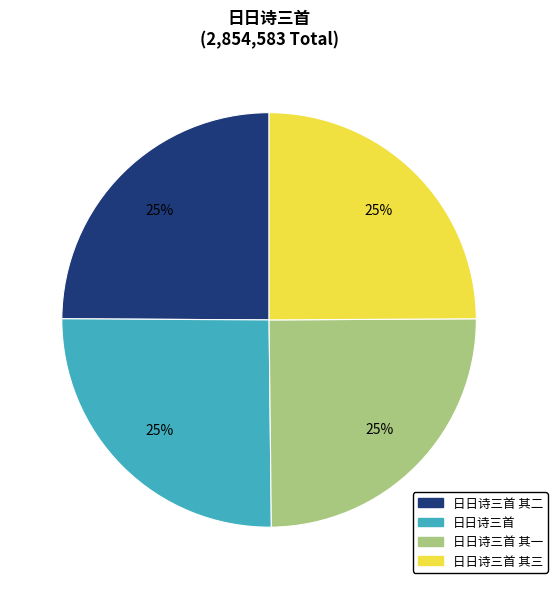

Approximately how many times larger is the value at 日日诗三首 其一 compared to 日日诗三首 其二?

1.0